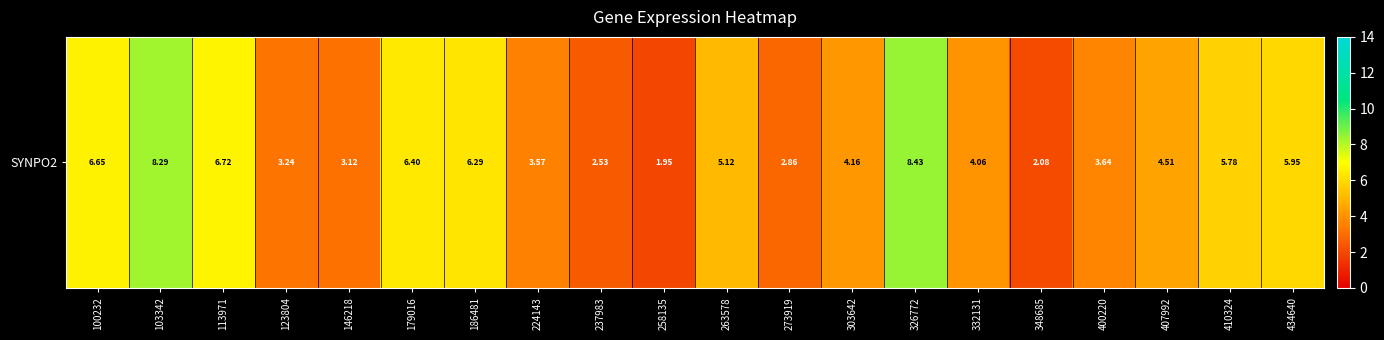

Rank the categories by value from lowest to highest.

258135, 348685, 237983, 273919, 146218, 123804, 224143, 400220, 332131, 303642, 407992, 263578, 410324, 434640, 186481, 179016, 100232, 113971, 103342, 326772